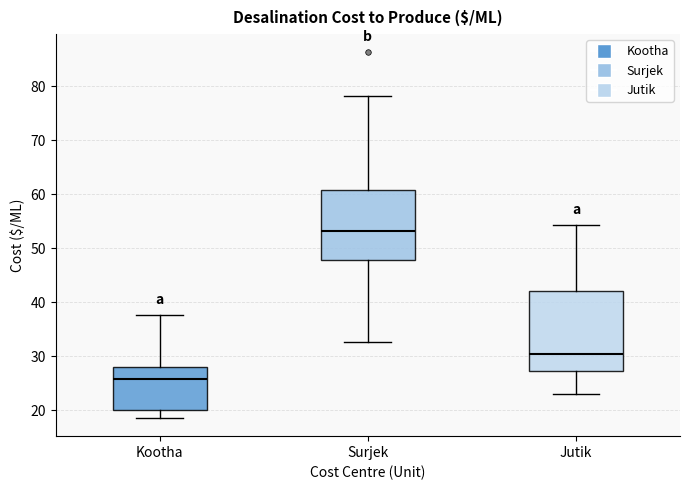

Reading left to right, transcribe this box plot: for each box, give where its median line is, the range the box spans, and where its two whiskers end, as read against the y-axis. The values are not printed on the chart, so give them approximately, as read against the axis.

Kootha: median 26, box 20 to 28, whiskers 19 to 38
Surjek: median 53, box 48 to 61, whiskers 33 to 78
Jutik: median 30, box 27 to 42, whiskers 23 to 54